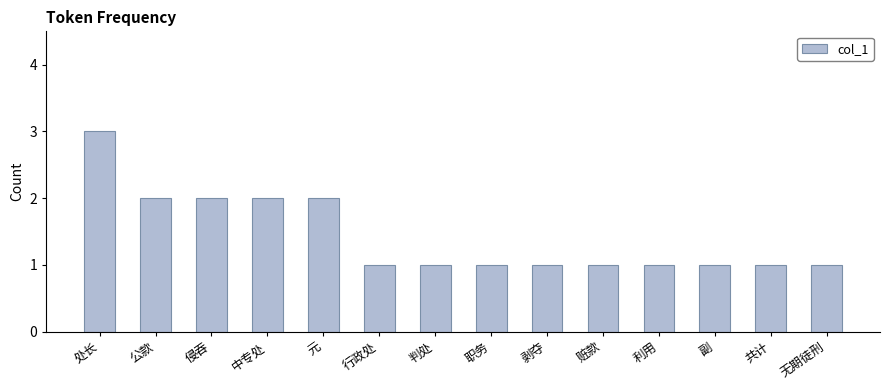

What is the ratio of the value at 无期徒刑 to the value at 职务?

1.0